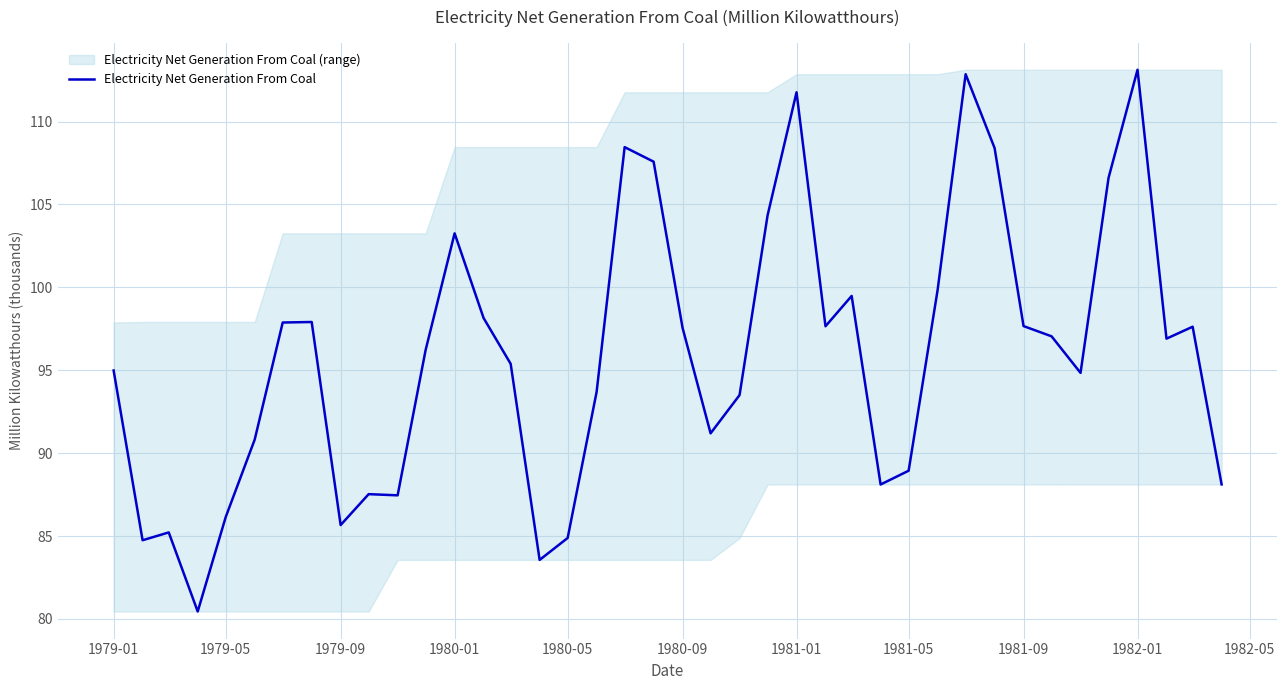

The Electricity Net Generation From Coal series shows 21.9 at 1980-01. True or false?

False